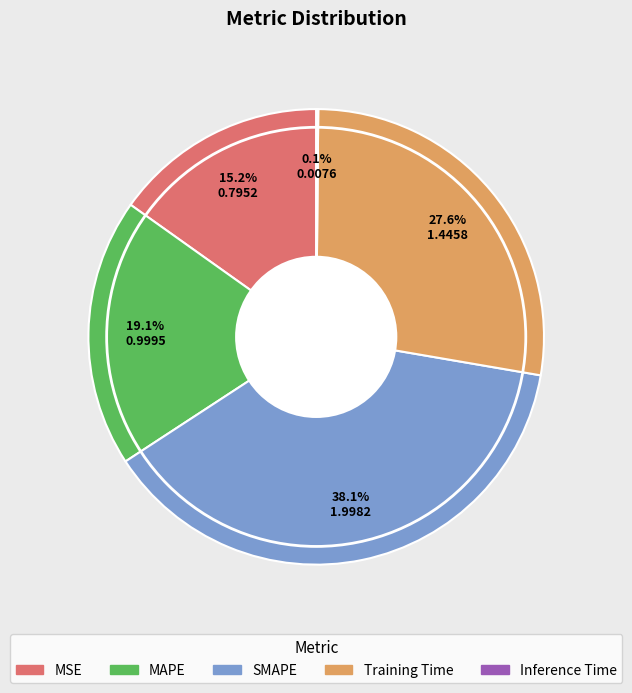

Which has a higher value, SMAPE or Training Time?

SMAPE